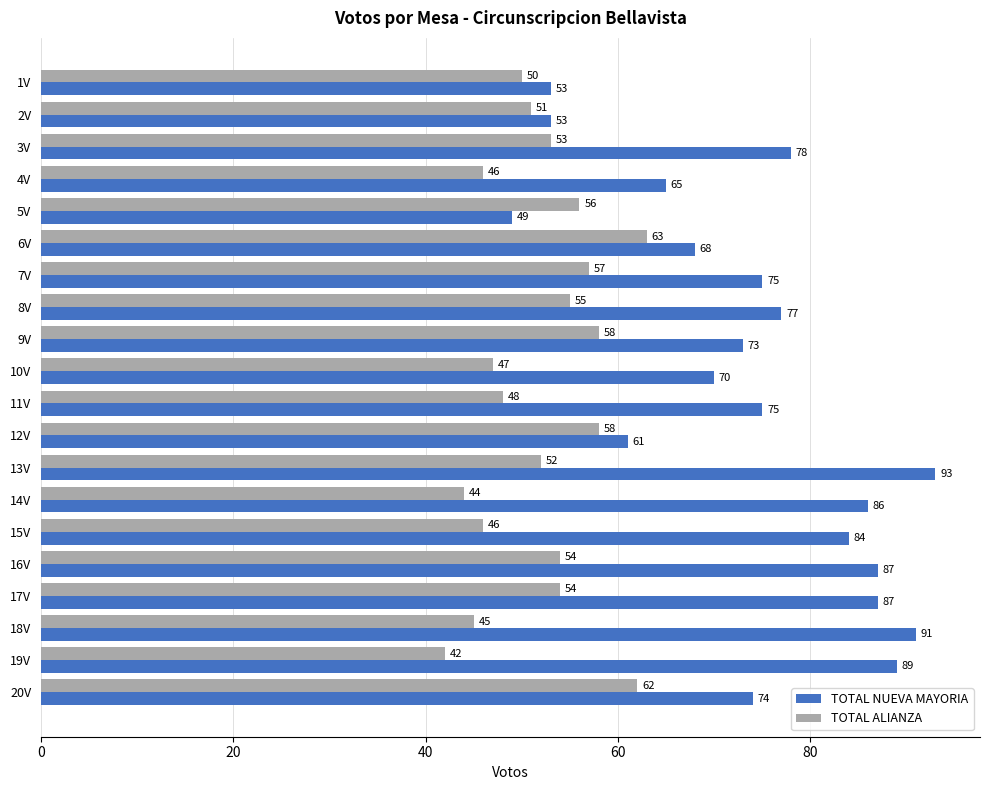

What is the spread (max minus min) of values at 17V?

33